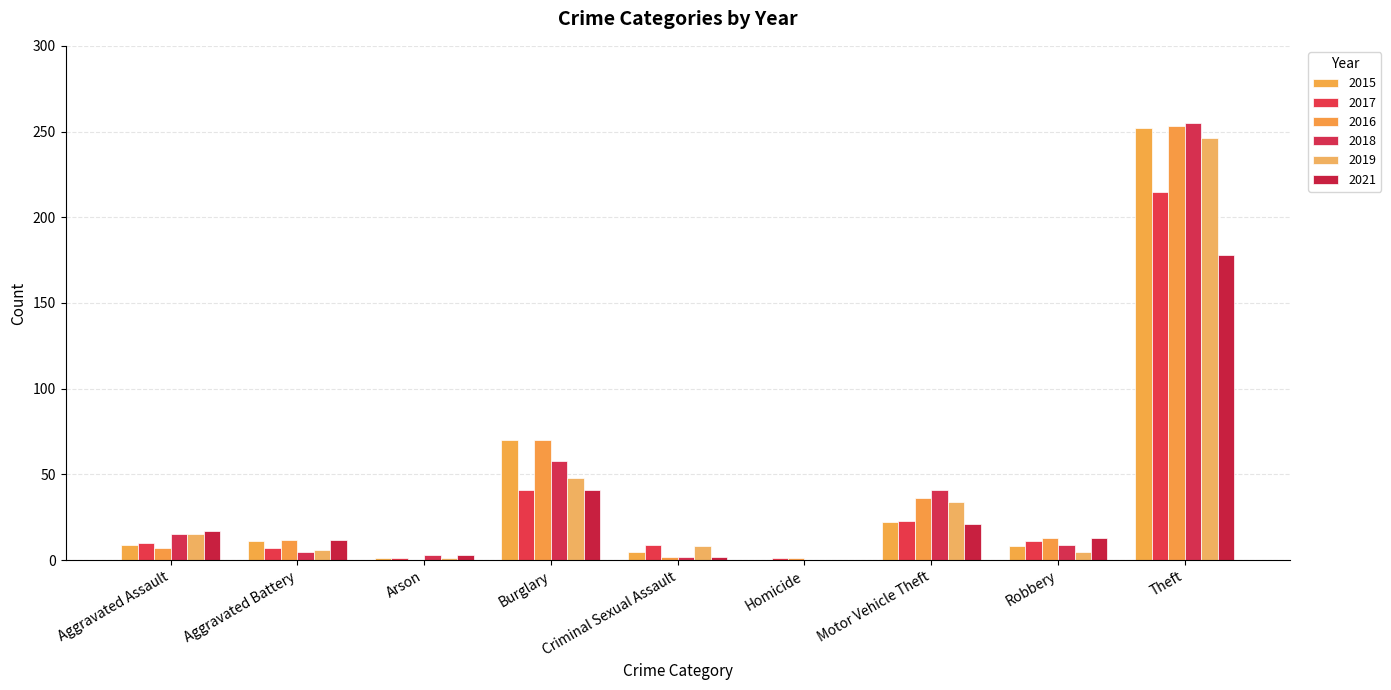

Between Criminal Sexual Assault and Motor Vehicle Theft, which series saw the biggest shift?

2018